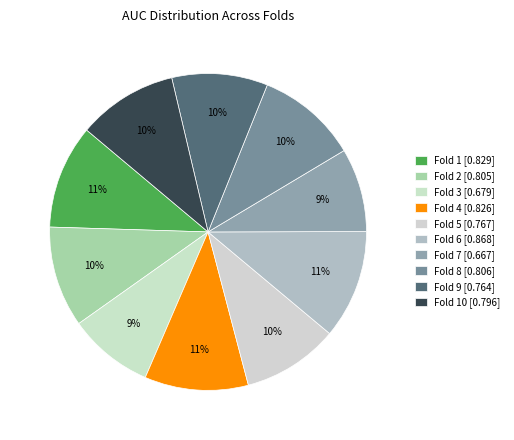

How many slices are in this pie chart?

10